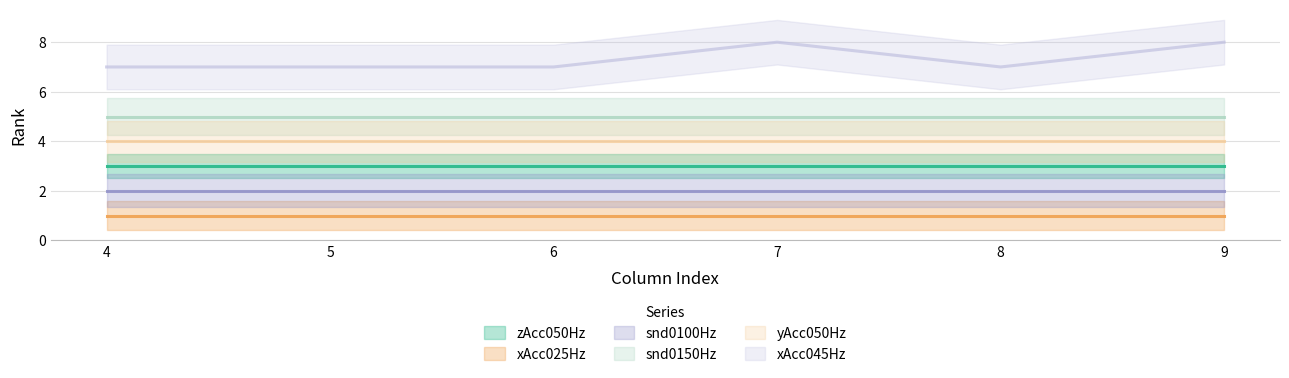

What is the highest value of the snd0150Hz series?

5